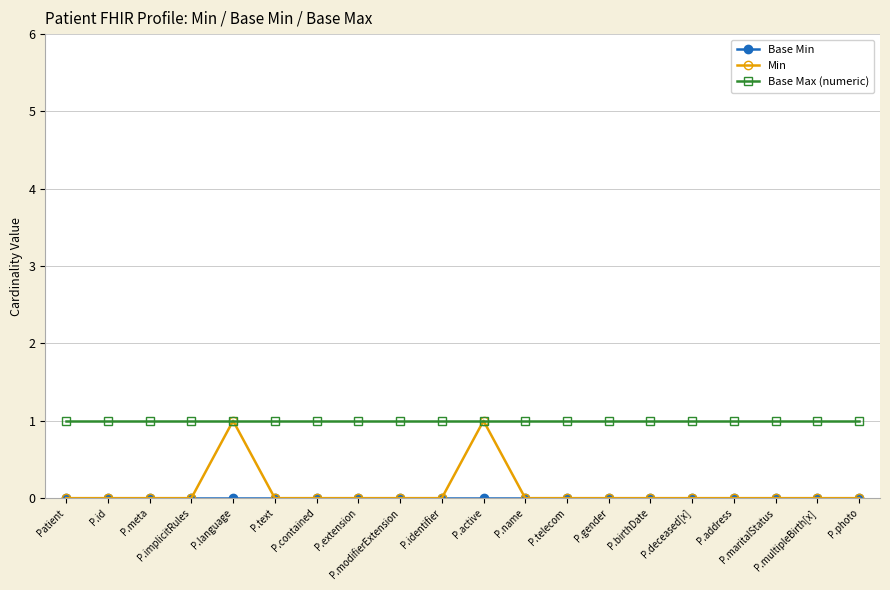

Which series has the largest range (max minus min)?

Min